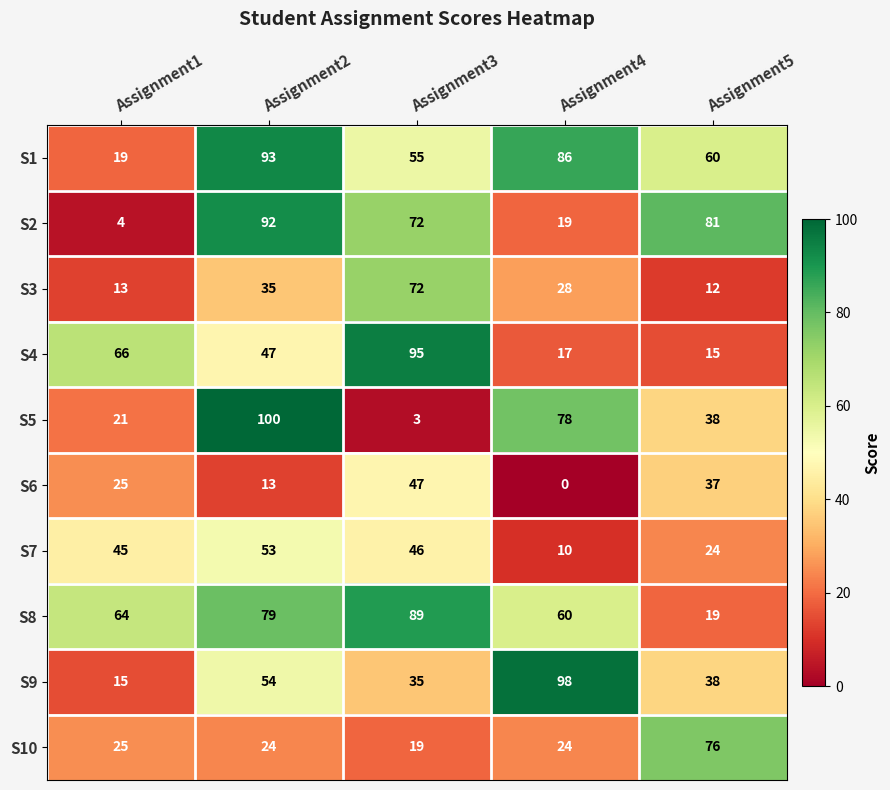

What is the difference between the maximum and minimum values in the S7 series?

43